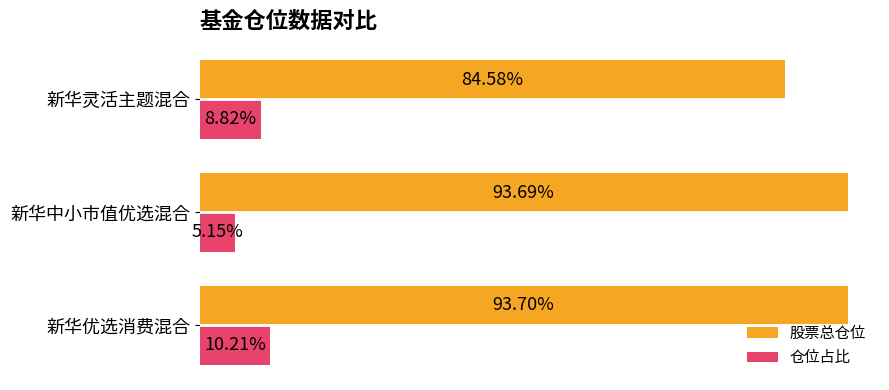

Which category has the lowest value across all series?

新华中小市值优选混合